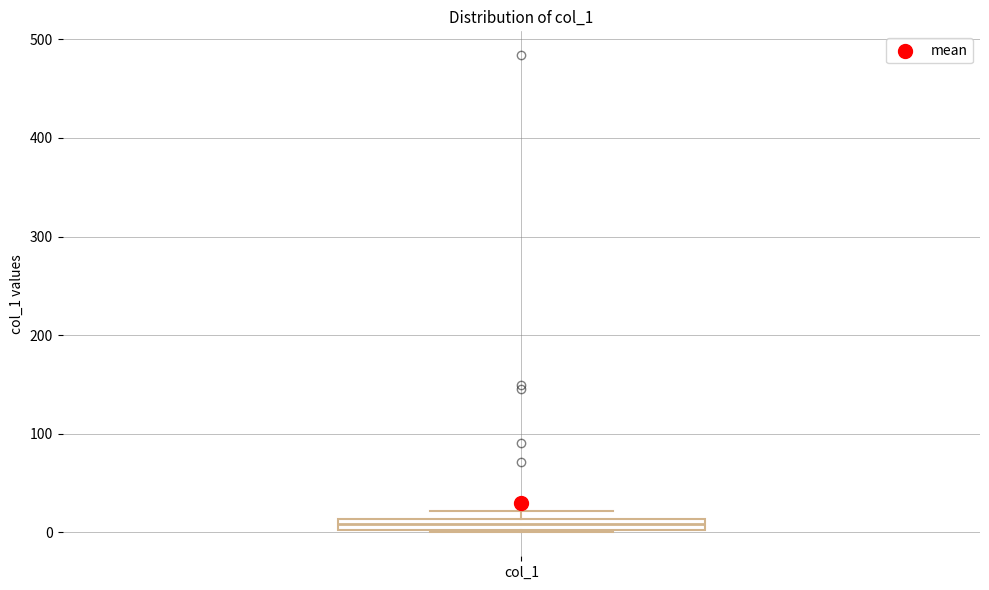

Where is the upper edge of the box for col_1 on the y-axis? The values are not printed on the chart, so give them approximately, as read against the axis.

10